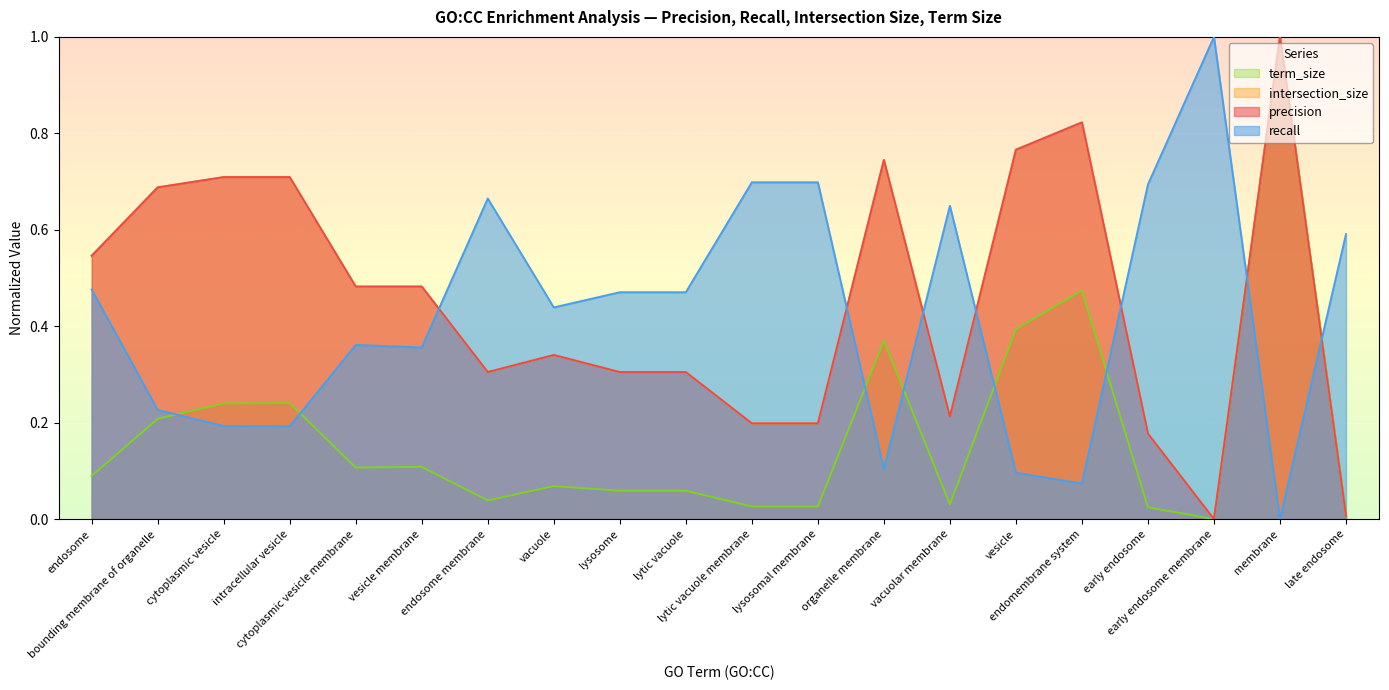

The value of precision at lytic vacuole membrane is 0.2. True or false?

True